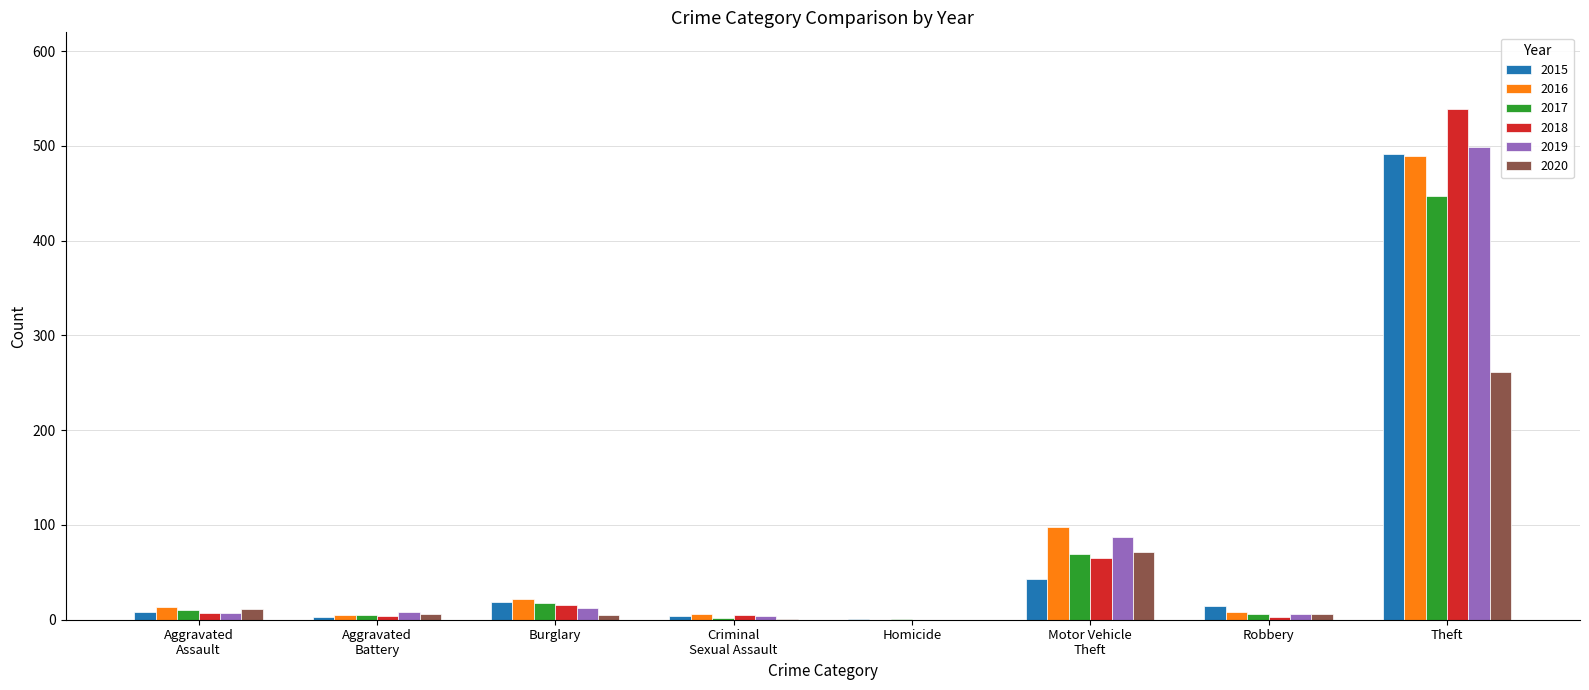

What value does the 2017 series have at Theft?

447